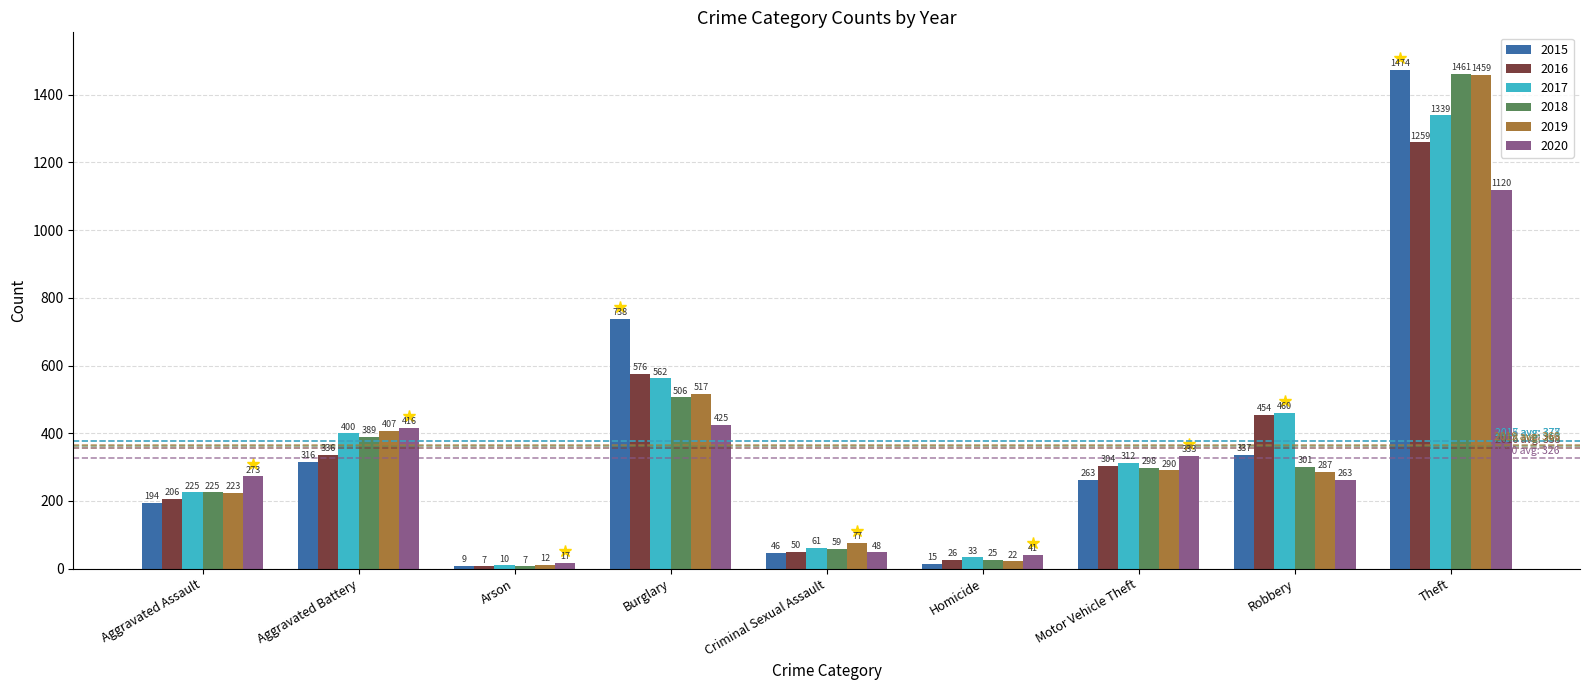

Where does the 2015 series first go above 263?

Aggravated Battery